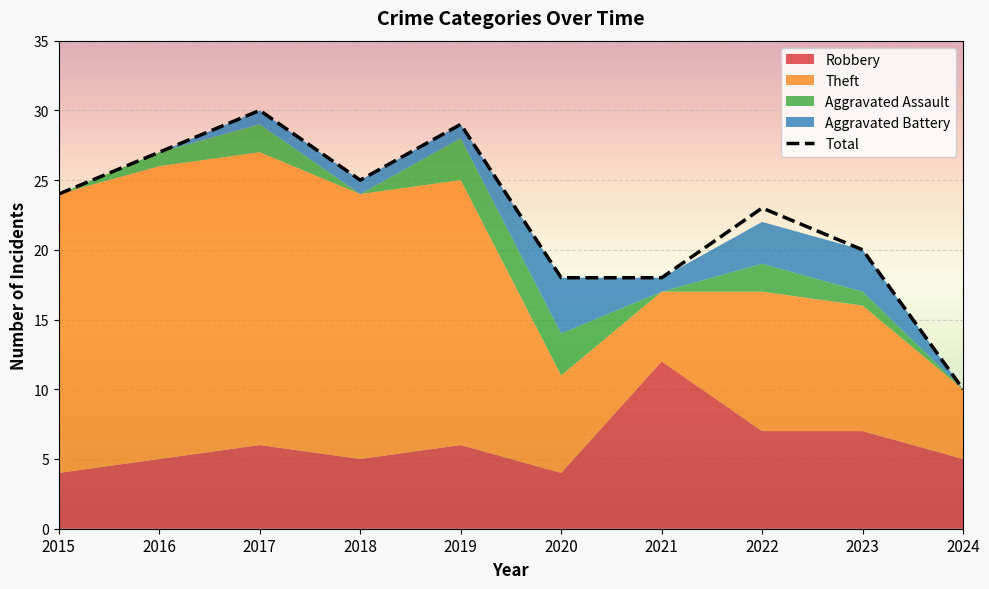

What is the greatest value displayed?

30